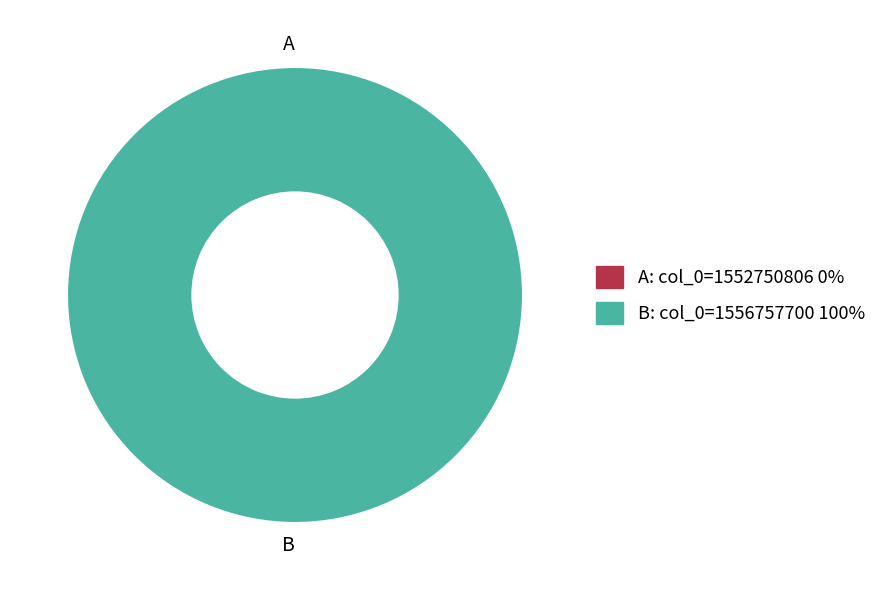

The col_0: 1556757700 slice represents 91% of the pie. True or false?

False